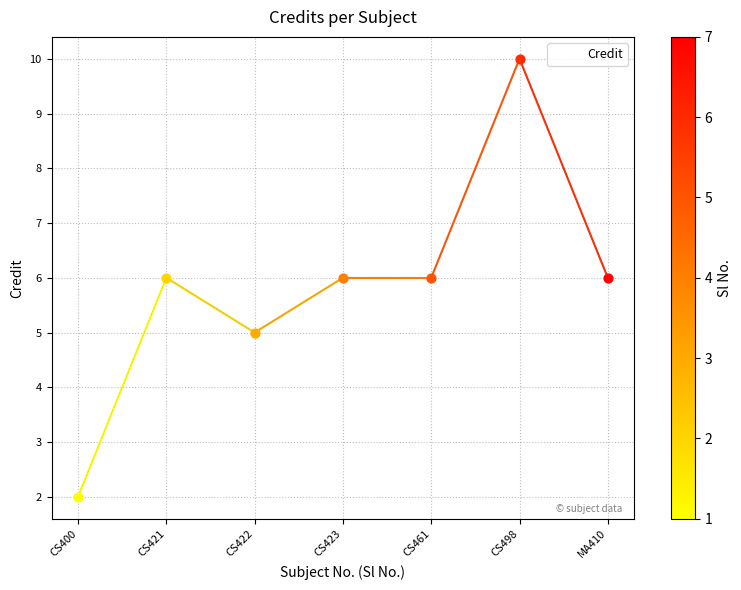

Between CS400 and CS461, which is larger?

CS461